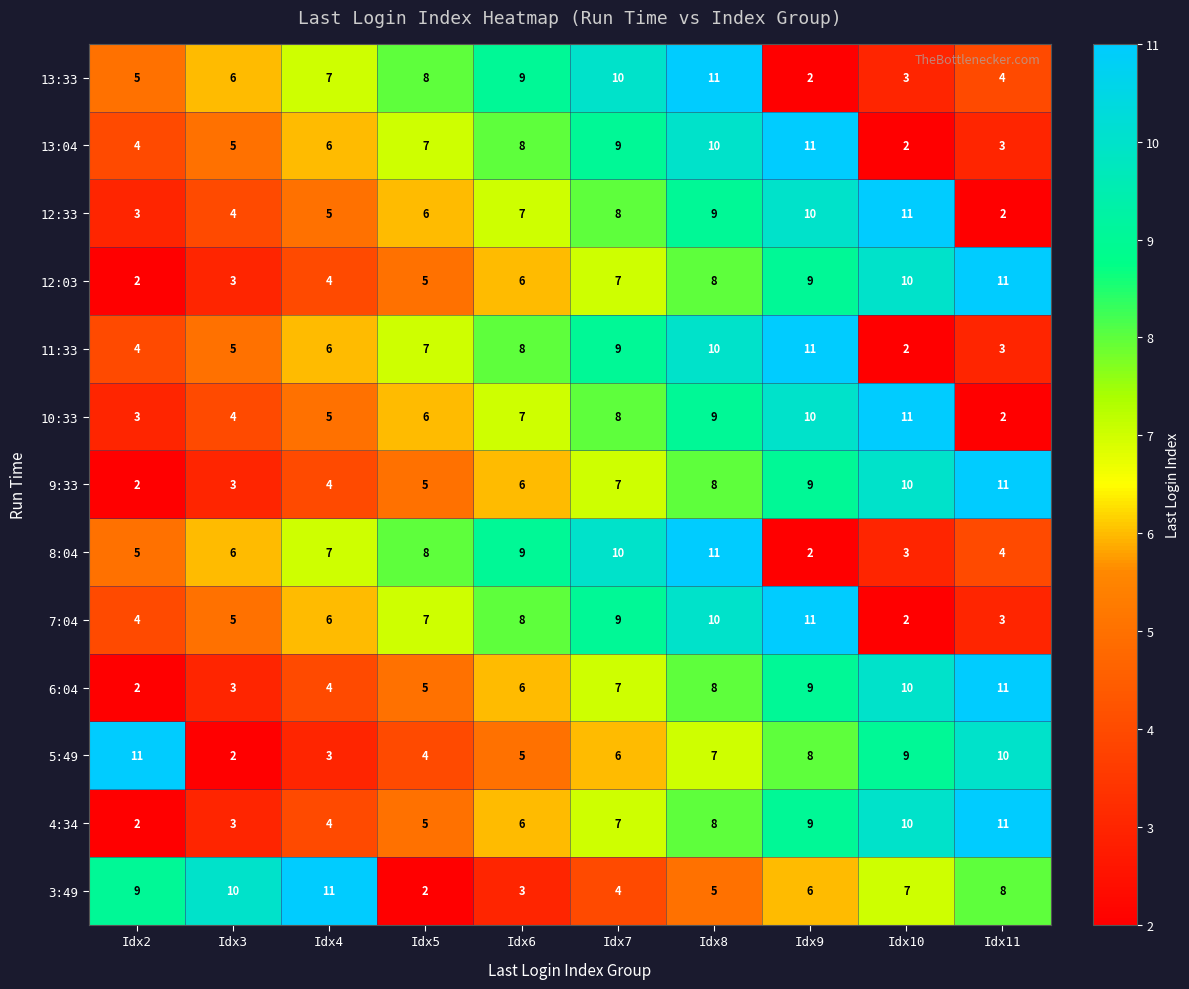

What is the difference between the highest and lowest values at Idx7?

6